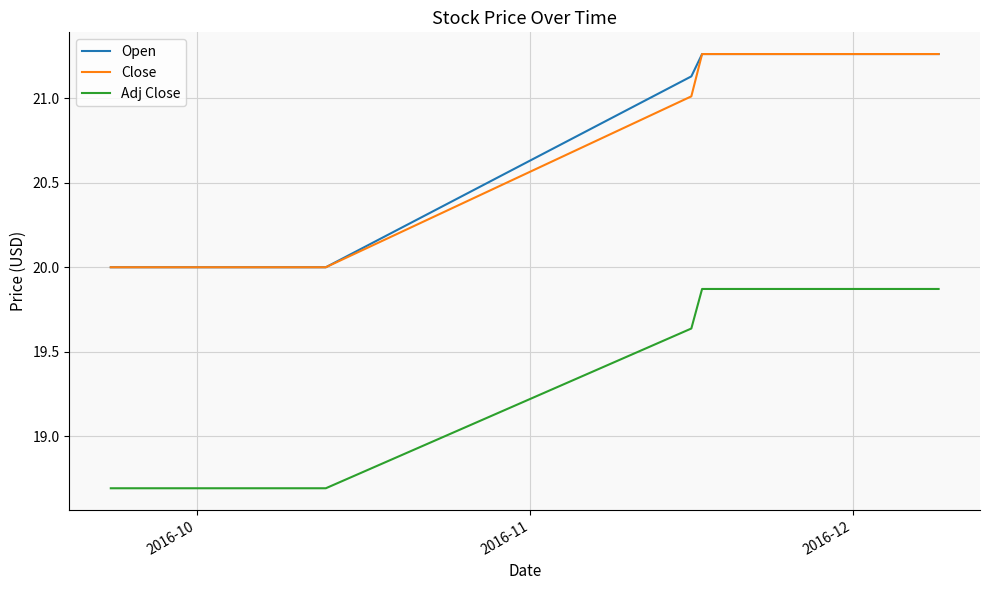

True or false: Adj Close and Close intersect in this chart.

False